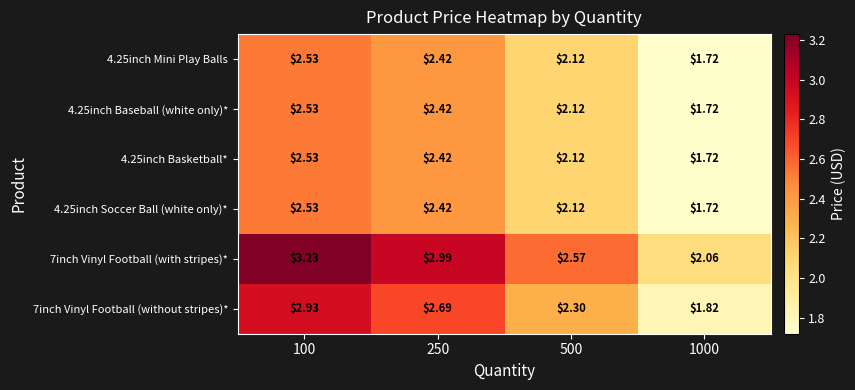

Which series changed the most between 100 and 1000?

7inch Vinyl Football (with stripes)*